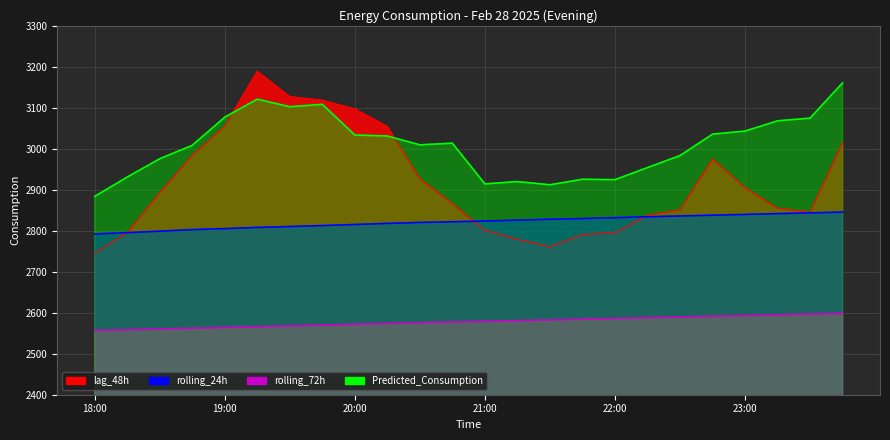

List the series in order of their peak value, lowest first.

rolling_72h, rolling_24h, Predicted_Consumption, lag_48h